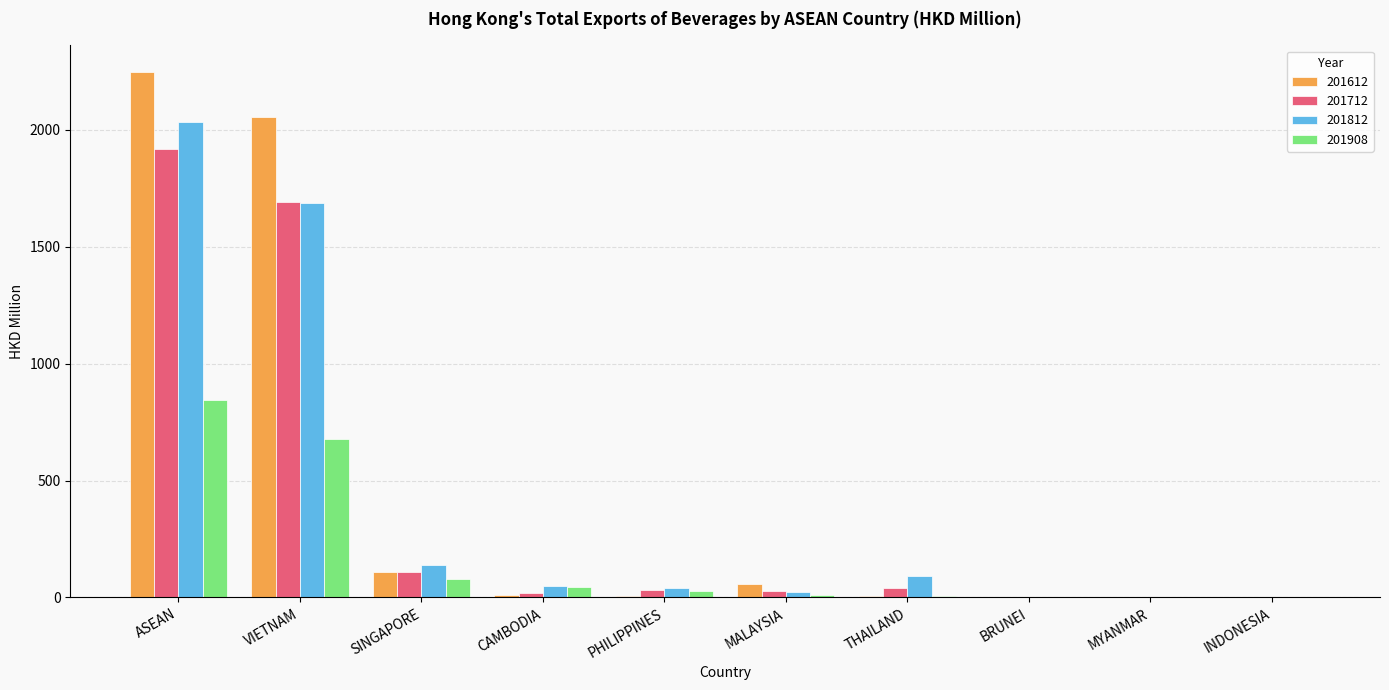

At which label is 201812 closest to 1016?

VIETNAM